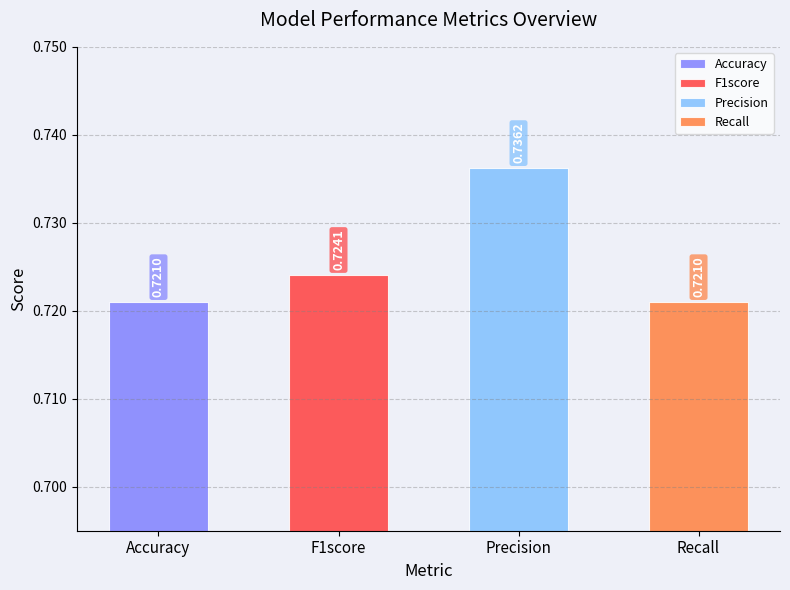

The value at Accuracy is 0.2. True or false?

False